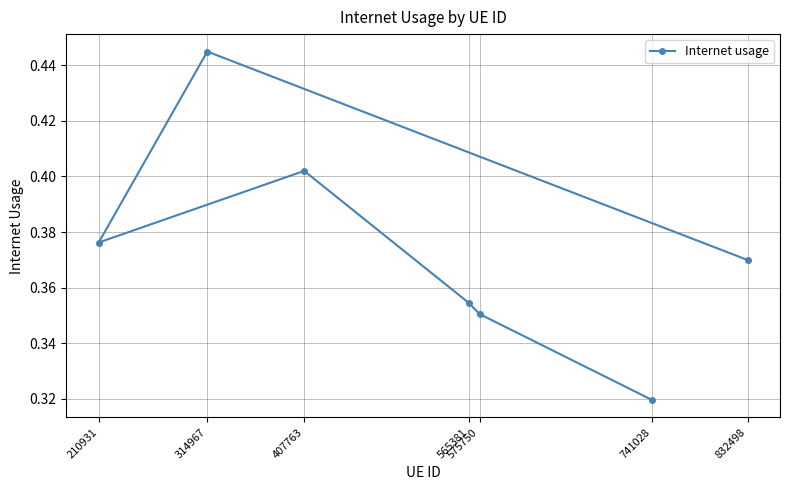

How many points are lower than both their immediate neighbors (excluding endpoints)?

1